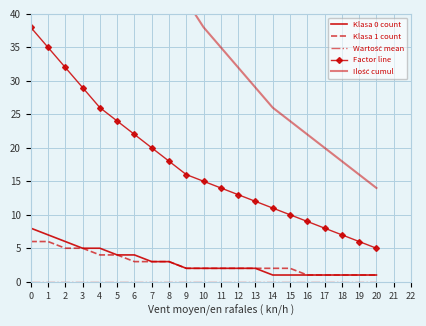

Read the Klasa 1 count value at 1.

6